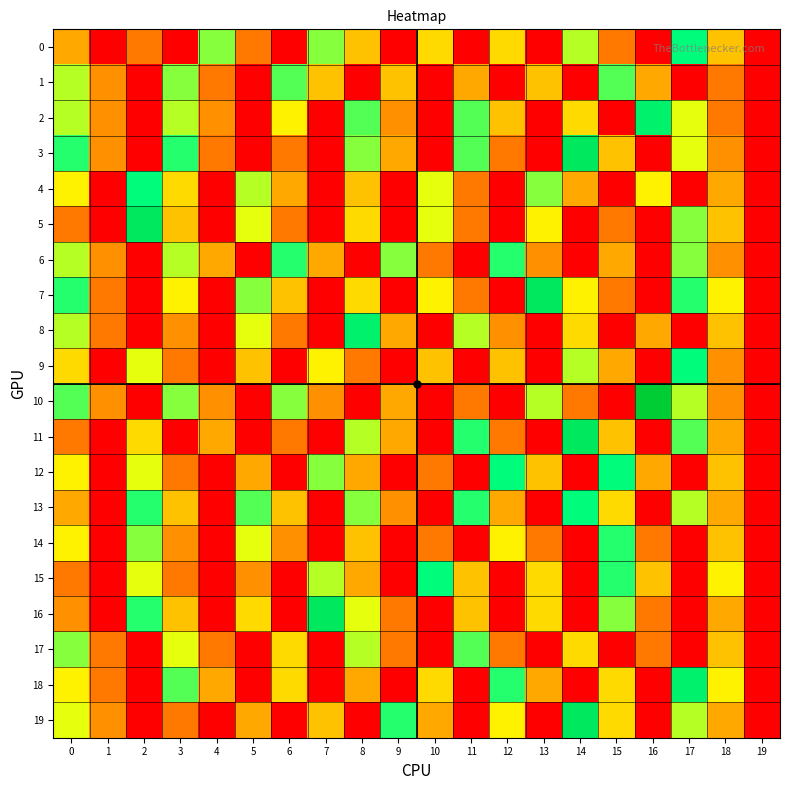

Rank the series by their maximum value, from highest to lowest.

10, 3, 5, 7, 11, 16, 19, 2, 8, 18, 0, 4, 9, 12, 13, 15, 6, 14, 1, 17